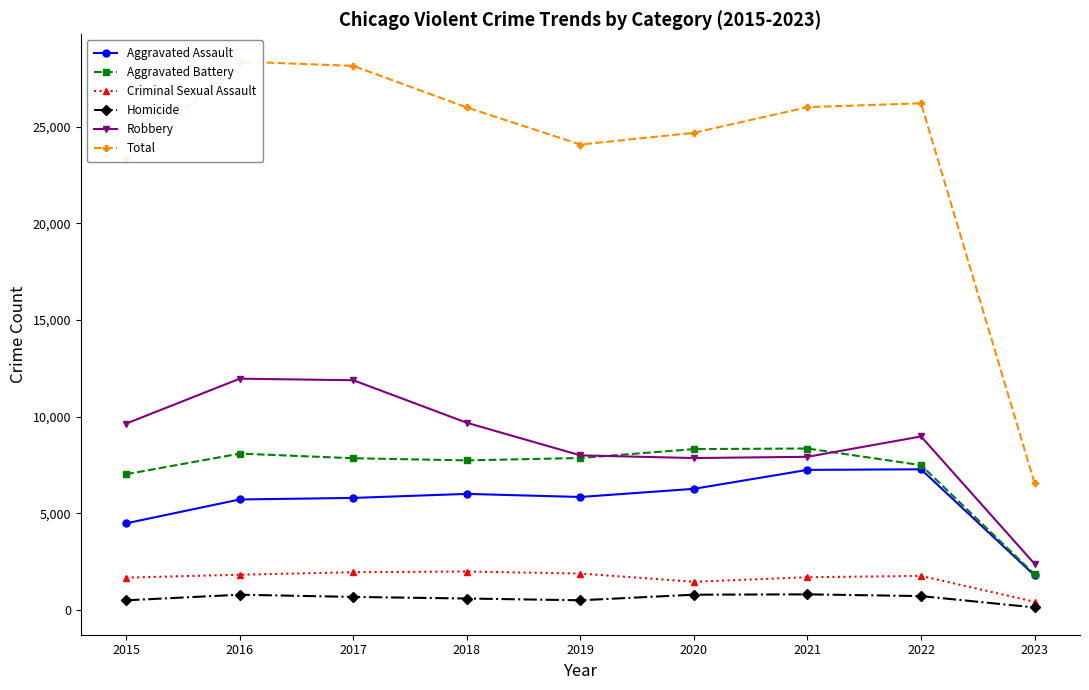

At which category does the chart reach its peak across all series?

2016